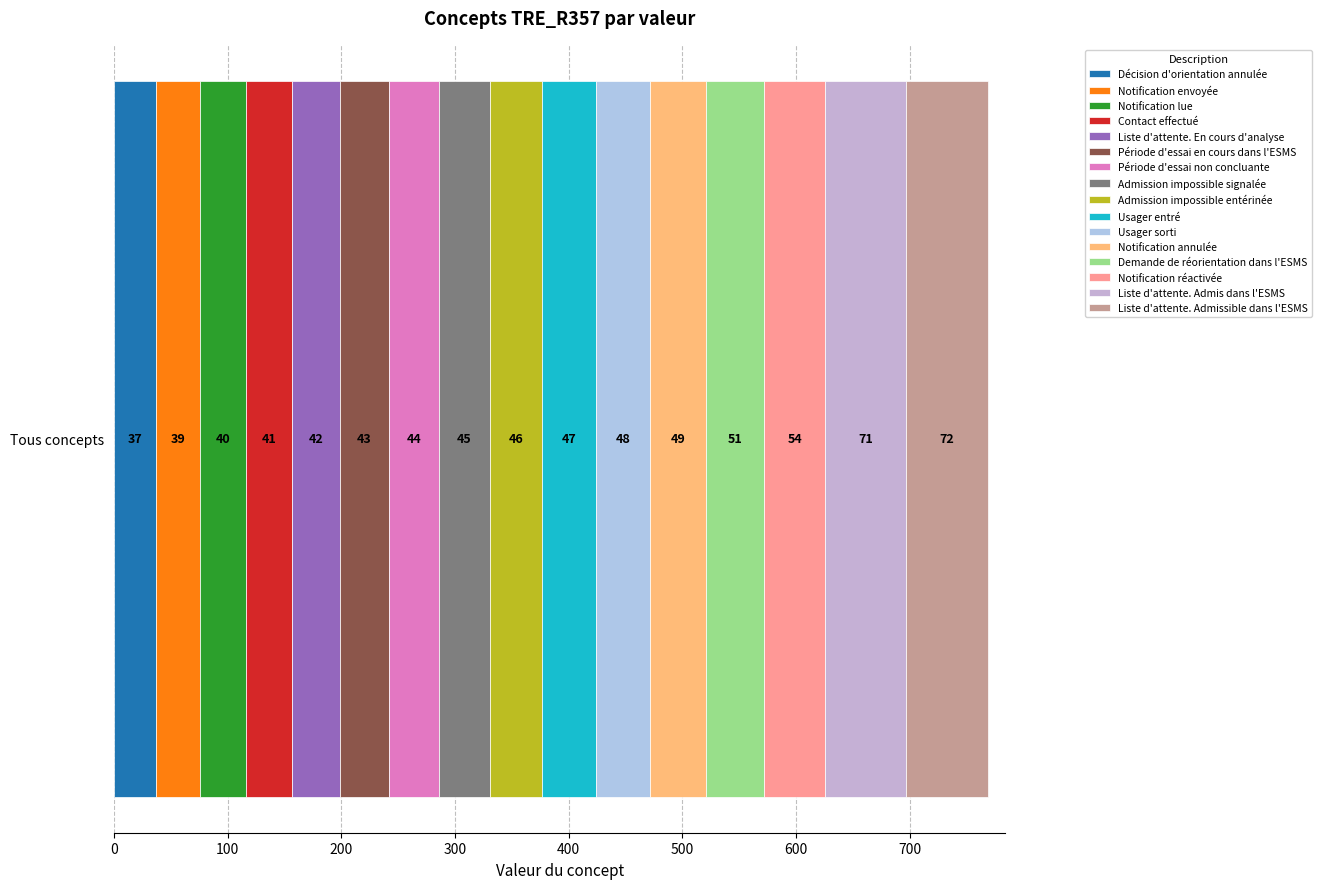

How many distinct data groups are displayed?

16